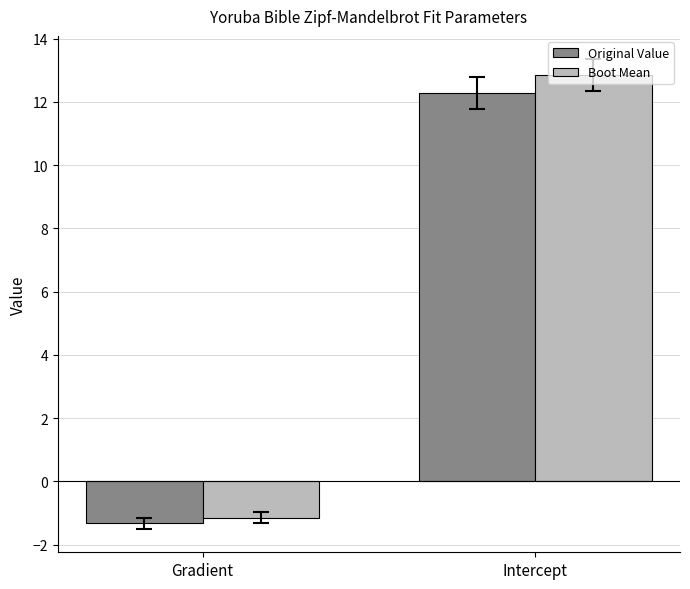

List the labels in order of Original Value value, largest first.

Intercept, Gradient